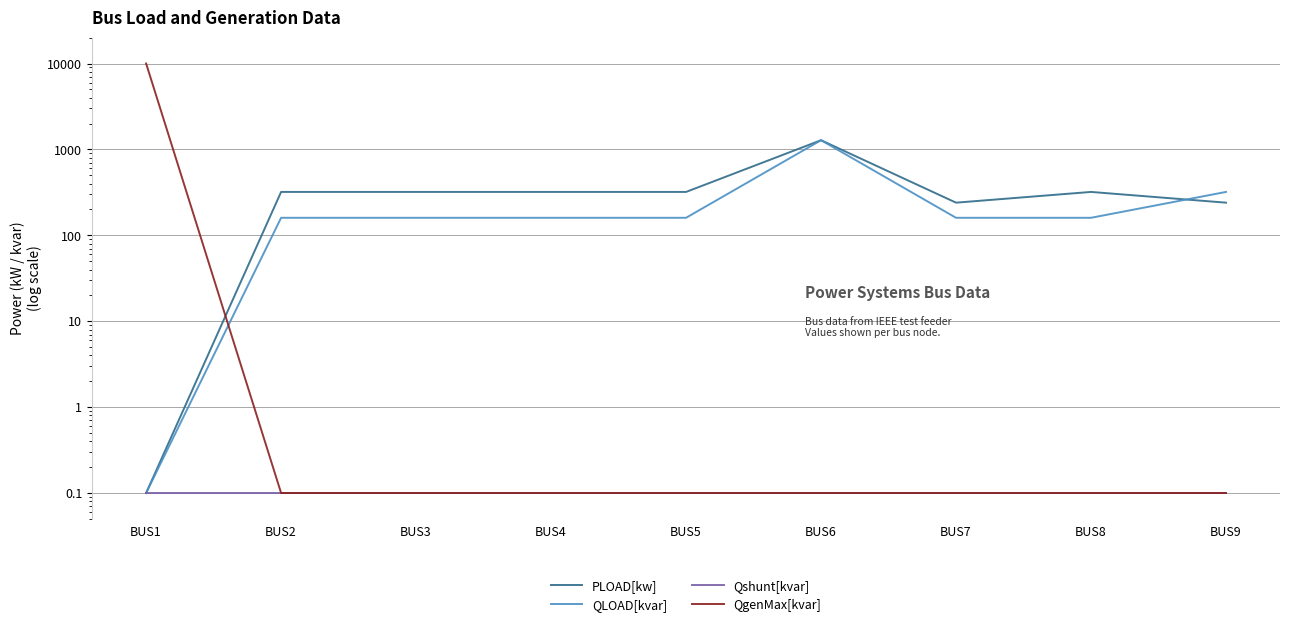

Reading right to left, extract all data points from this chart.

PLOAD[kw]: BUS9=240.0	BUS8=320.0	BUS7=240.0	BUS6=1280.0	BUS5=320.0	BUS4=320.0	BUS3=320.0	BUS2=320.0	BUS1=0.1
QLOAD[kvar]: BUS9=320.0	BUS8=160.0	BUS7=160.0	BUS6=1280.0	BUS5=160.0	BUS4=160.0	BUS3=160.0	BUS2=160.0	BUS1=0.1
Qshunt[kvar]: BUS9=0.1	BUS8=0.1	BUS7=0.1	BUS6=0.1	BUS5=0.1	BUS4=0.1	BUS3=0.1	BUS2=0.1	BUS1=0.1
QgenMax[kvar]: BUS9=0.1	BUS8=0.1	BUS7=0.1	BUS6=0.1	BUS5=0.1	BUS4=0.1	BUS3=0.1	BUS2=0.1	BUS1=9999.0